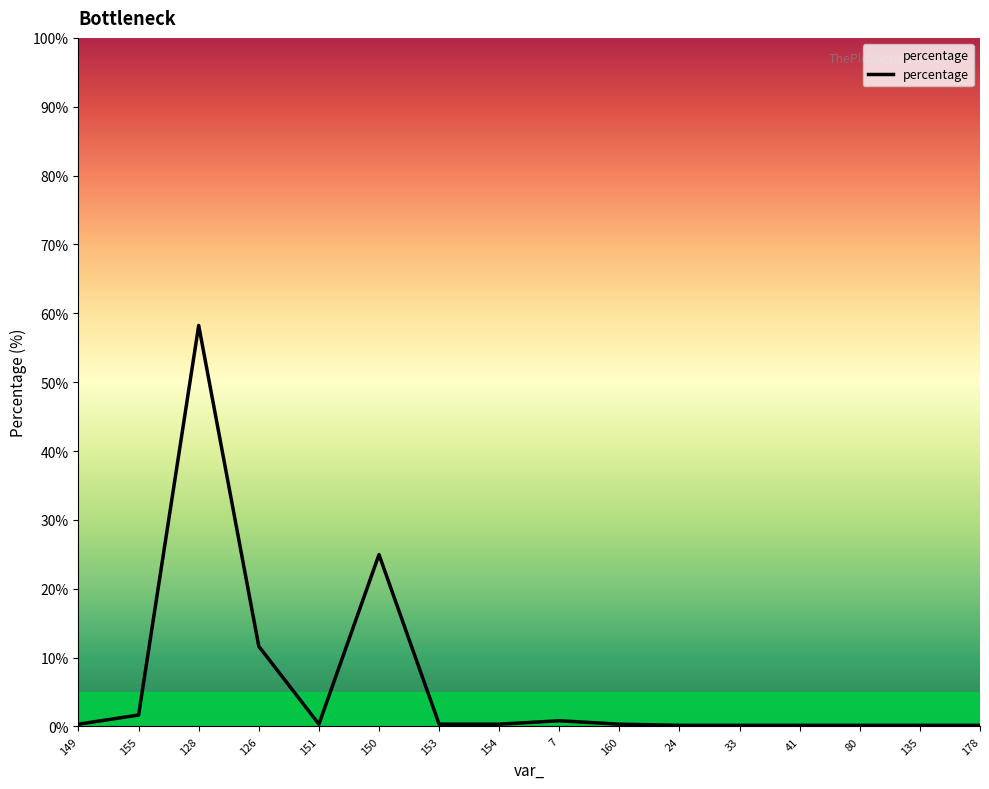

What is the difference between the values at 80 and 154?

0.2